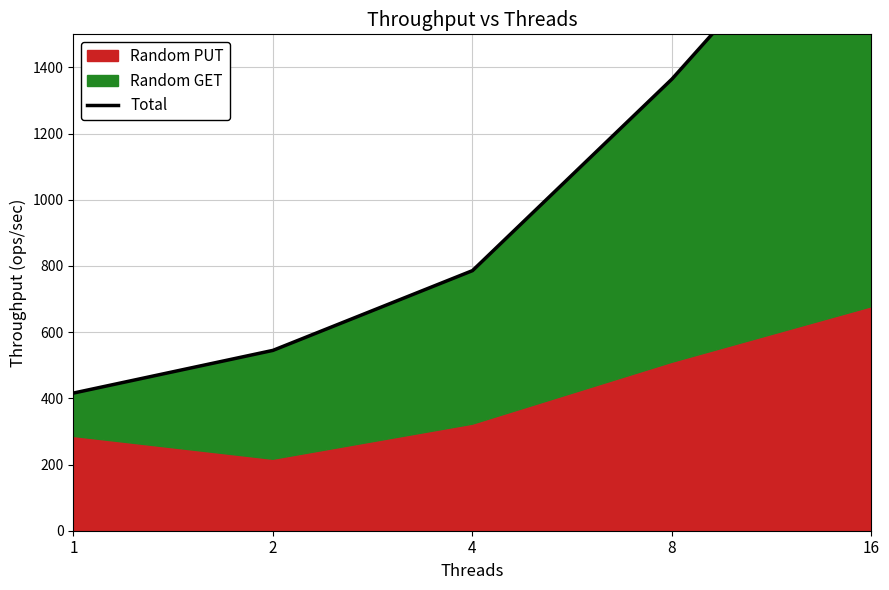

Reading left to right, what are all the values shown in this chart?

1=416	2=545	4=786	8=1365	16=2039